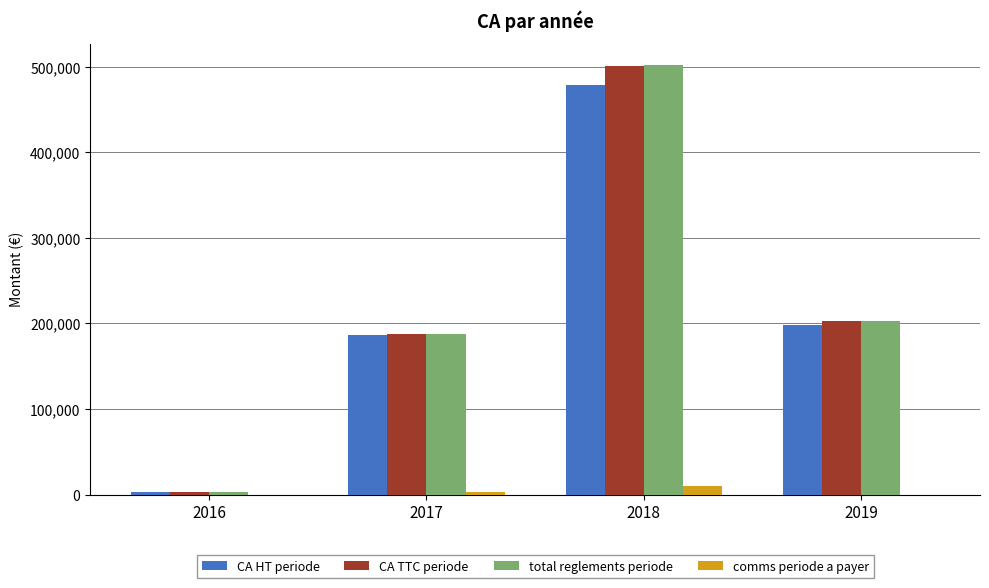

The value of total reglements periode at 2019 is 203071.2. True or false?

True